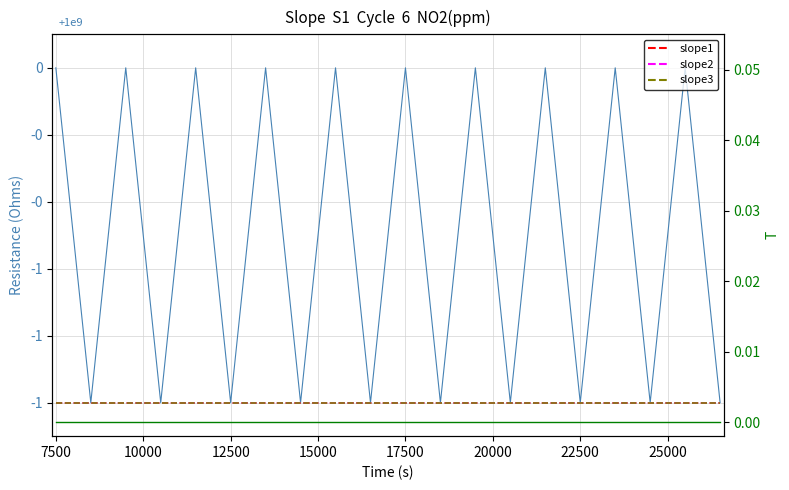

At how many categories does at least one series exceed -231128052?

20